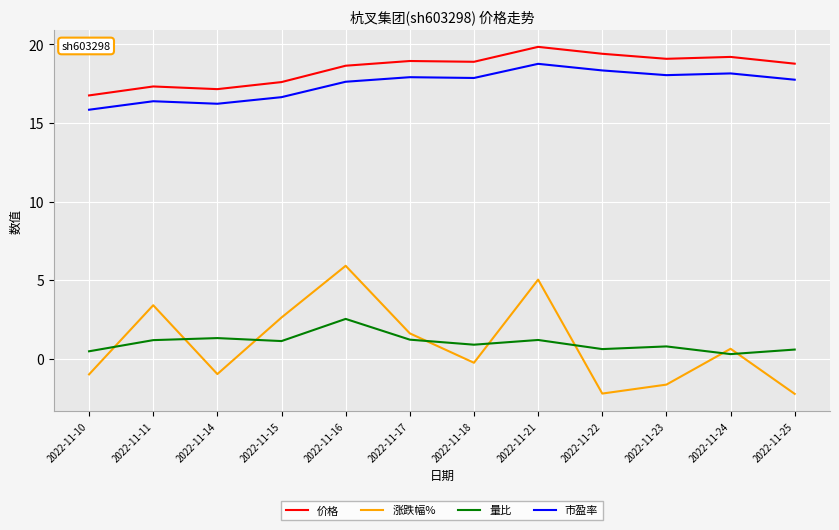

What is the greatest value displayed?

19.8